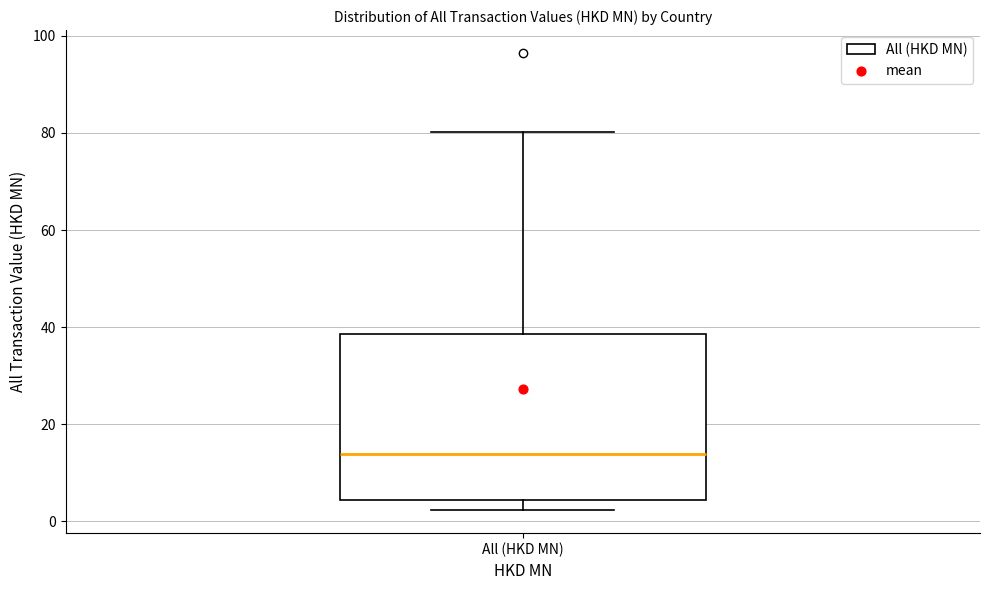

Transcribe this box plot: give where the median line is, the range the box spans, and where the two whiskers end, as read against the y-axis. The values are not printed on the chart, so give them approximately, as read against the axis.

median 14, box 4 to 38, whiskers 2 to 80